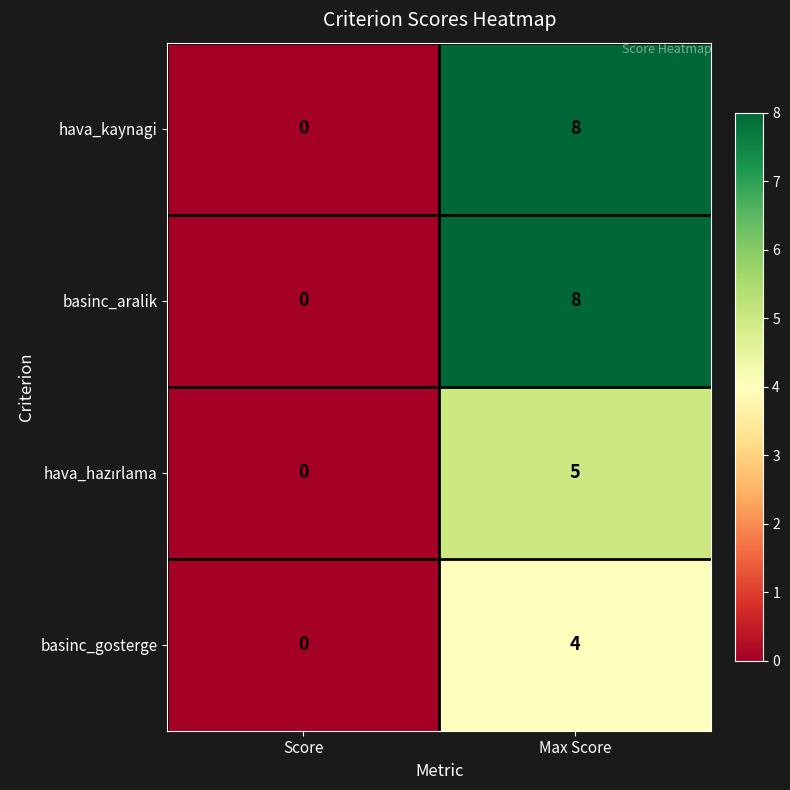

Which category has the lowest value in the hava_kaynagi series?

Score